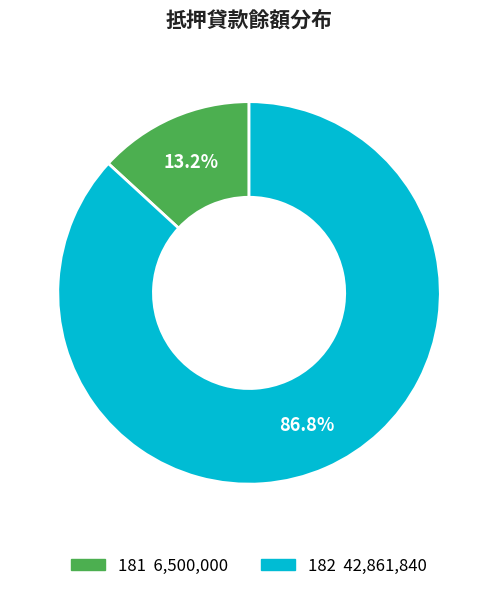

To the nearest percent, what is the difference between the 181 and 182 slice percentages?

74%